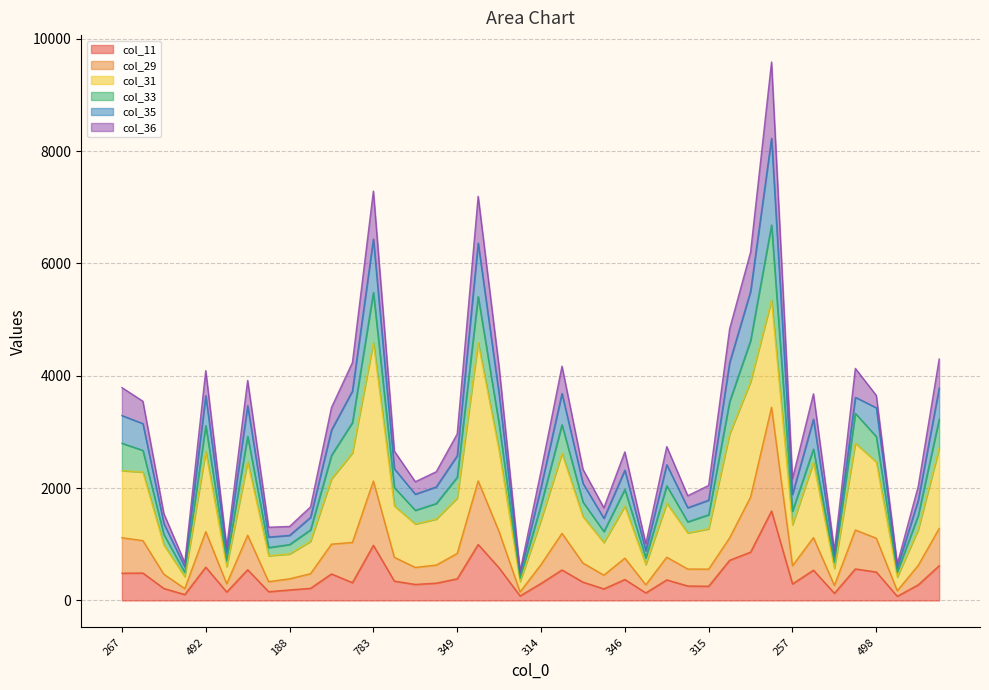

What are all the series names shown in the legend?

col_11, col_29, col_31, col_33, col_35, col_36